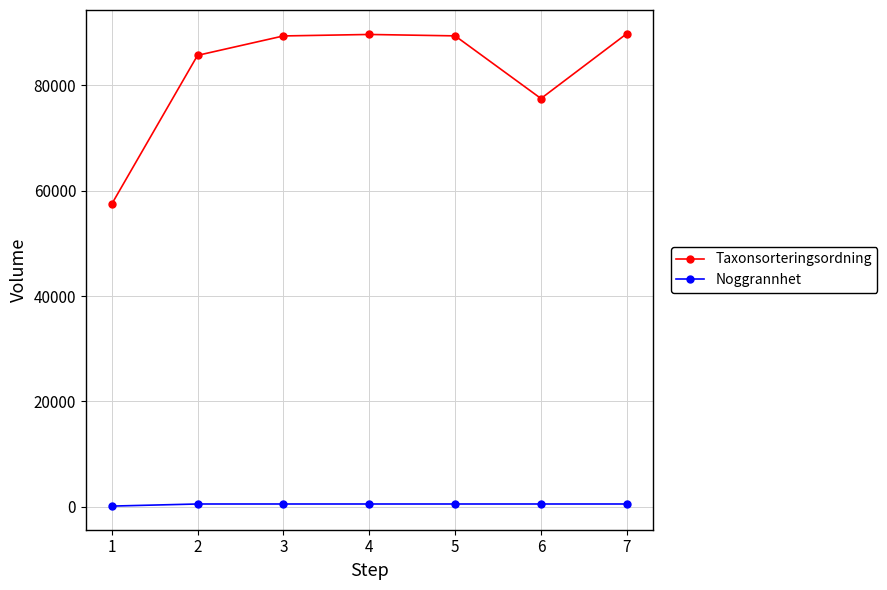

List the series in order of their peak value, lowest first.

Noggrannhet, Taxonsorteringsordning